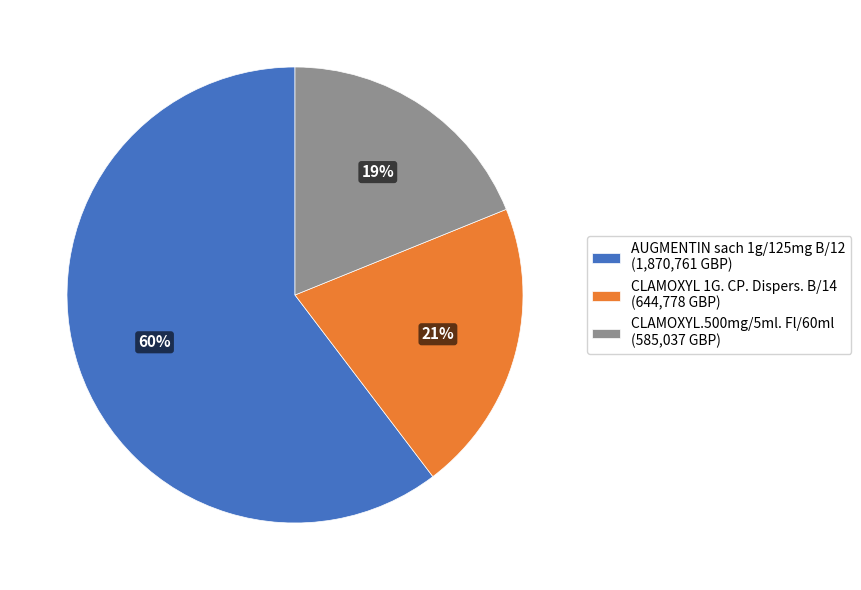

To the nearest percent, what portion does AUGMENTIN sach 1g/125mg B/12 (1,870,761 GBP) represent?

60%